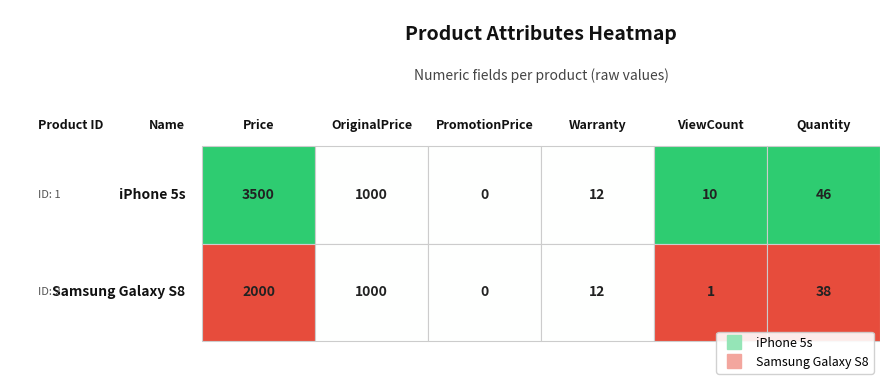

The value of Samsung Galaxy S8 at Samsung Galaxy S8 is 378. True or false?

False